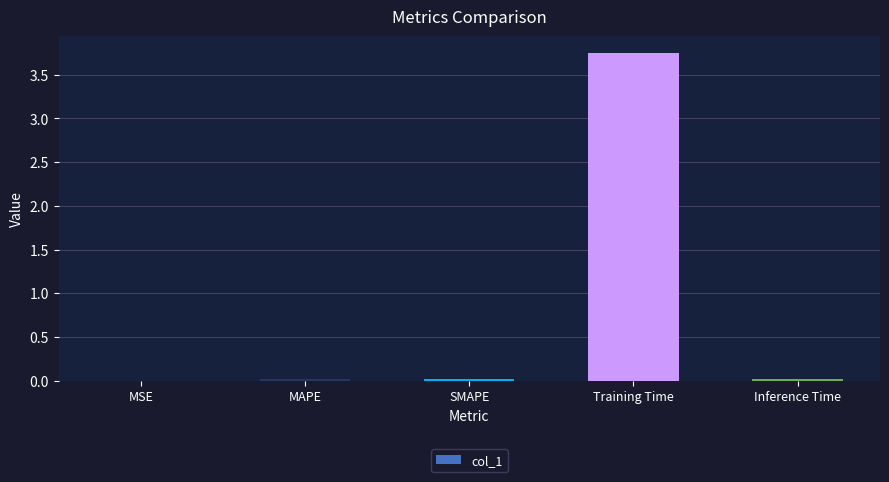

Does the chart contain stacked bars?

No